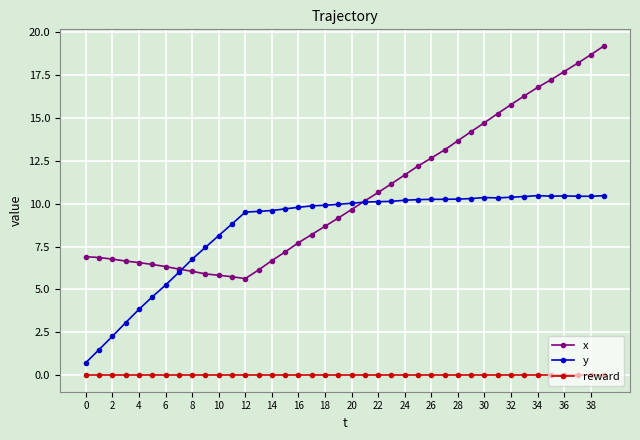

Which series has the largest total across all categories?

x